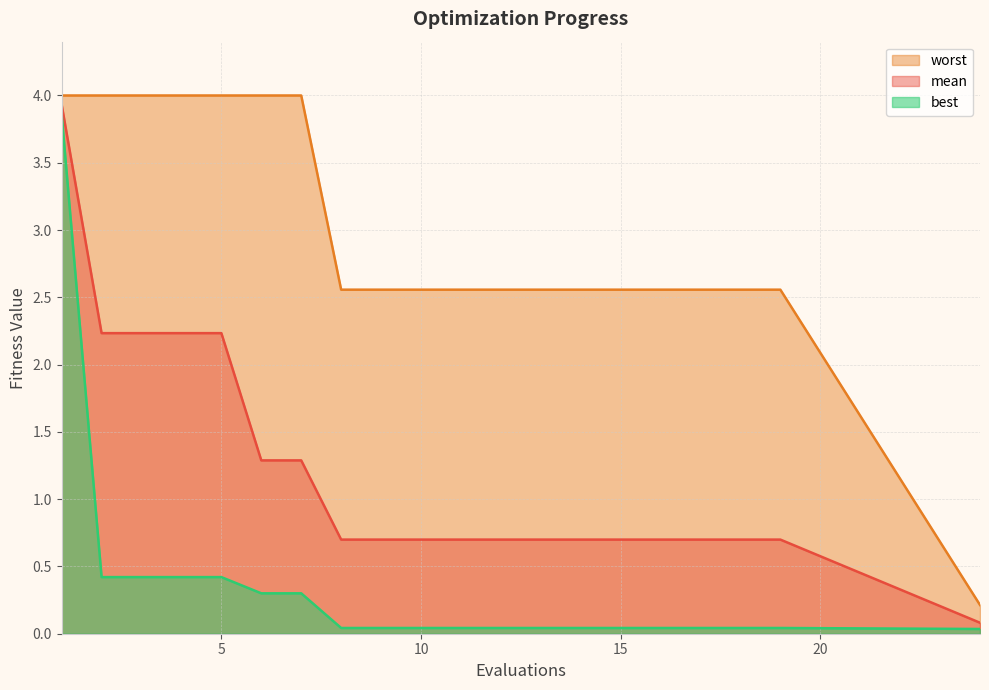

Reading right to left, list all the values displayed in this chart.

mean: 0.1	0.7	0.7	0.7	0.7	0.7	0.7	0.7	0.7	0.7	0.7	0.7	0.7	1.3	1.3	2.2	2.2	2.2	2.2	3.9
best: 0.0	0.0	0.0	0.0	0.0	0.0	0.0	0.0	0.0	0.0	0.0	0.0	0.0	0.3	0.3	0.4	0.4	0.4	0.4	3.9
worst: 0.2	2.6	2.6	2.6	2.6	2.6	2.6	2.6	2.6	2.6	2.6	2.6	2.6	4.0	4.0	4.0	4.0	4.0	4.0	4.0